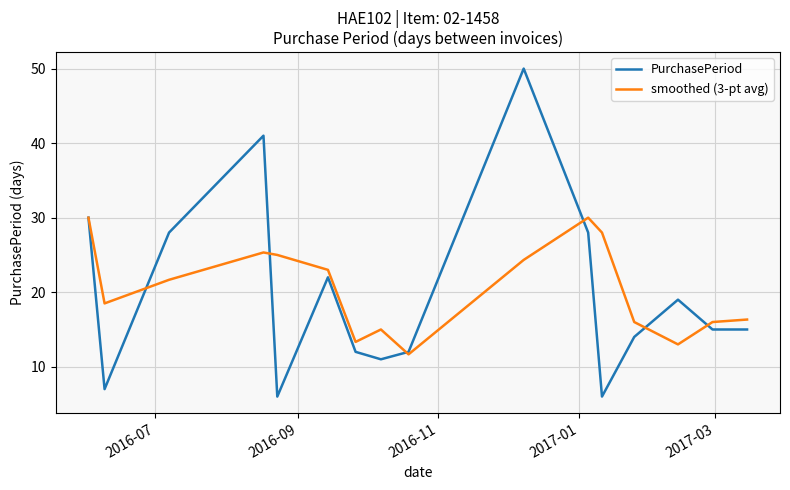

Rank the series by their maximum value, from lowest to highest.

smoothed (3-pt avg), PurchasePeriod